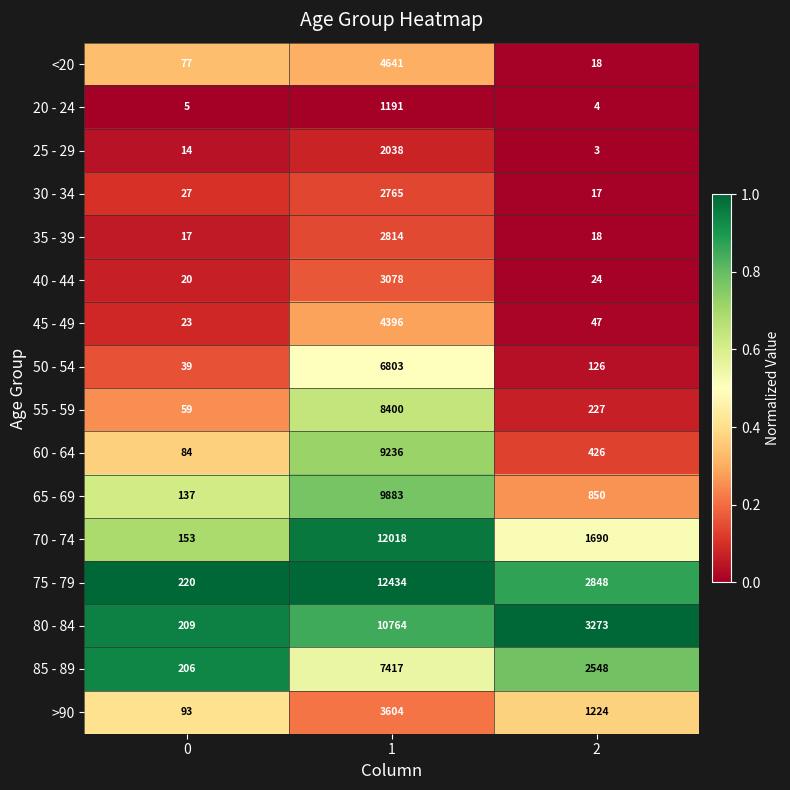

What is the highest value of the 55 - 59 series?

8400